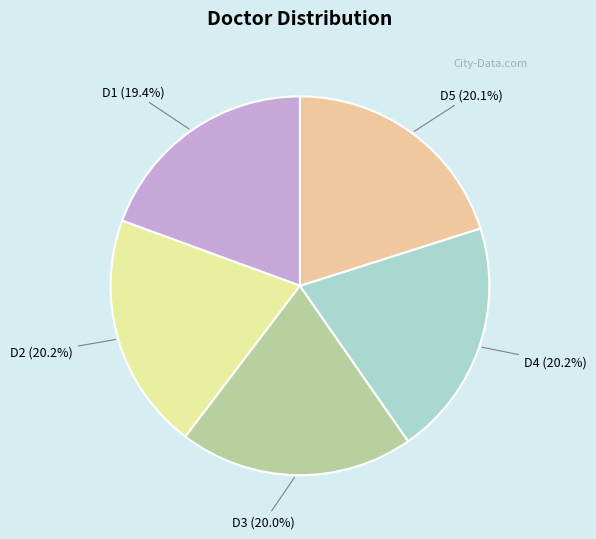

How many slices are in this pie chart?

5